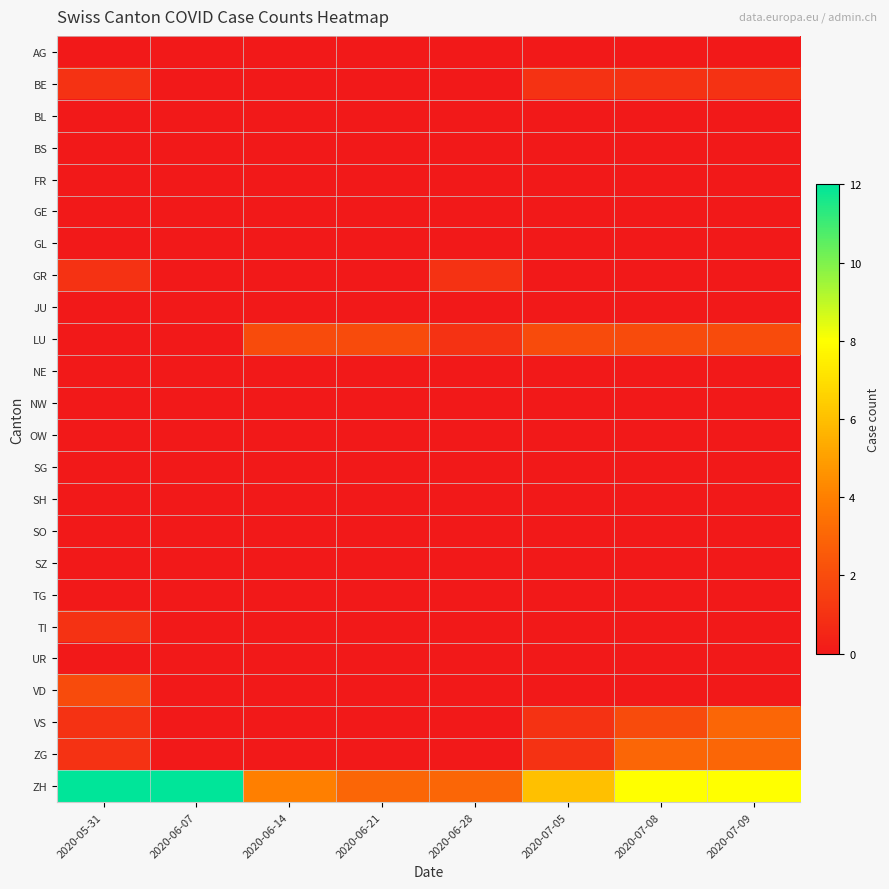

Which has a higher value, 2020-06-21 or 2020-06-14?

2020-06-21